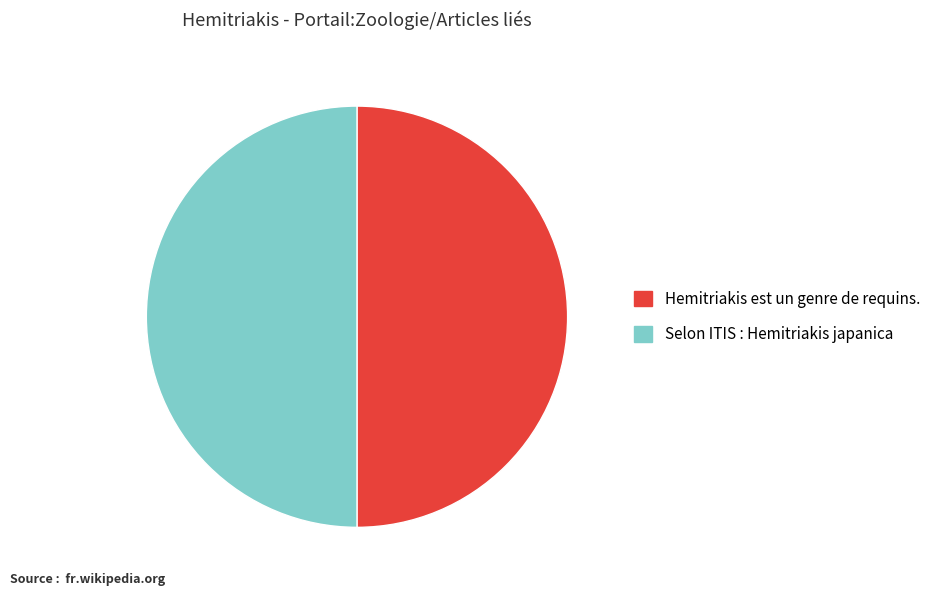

Approximately how many times larger is the value at Selon ITIS : Hemitriakis japanica compared to Hemitriakis est un genre de requins.?

1.0